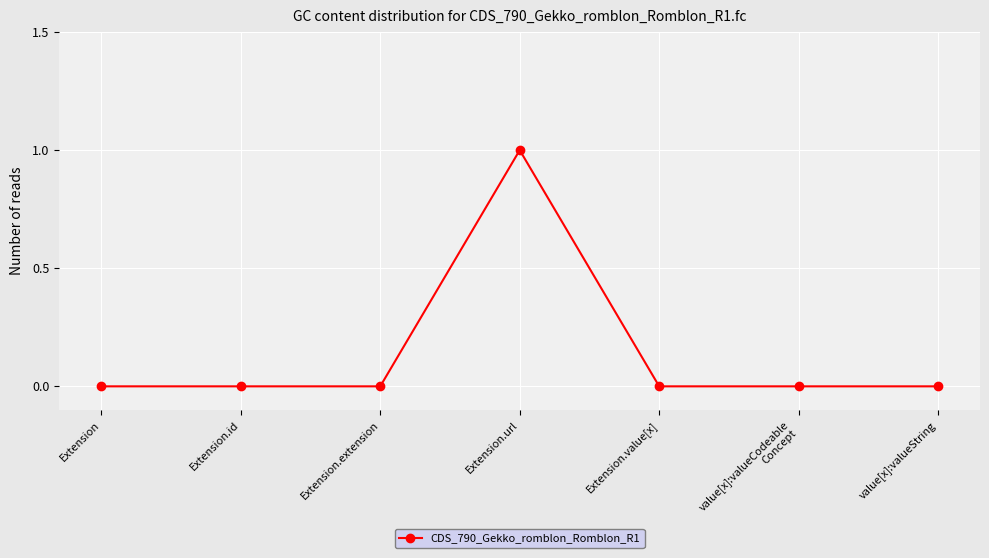

Is this an area chart (filled region under the line)?

No